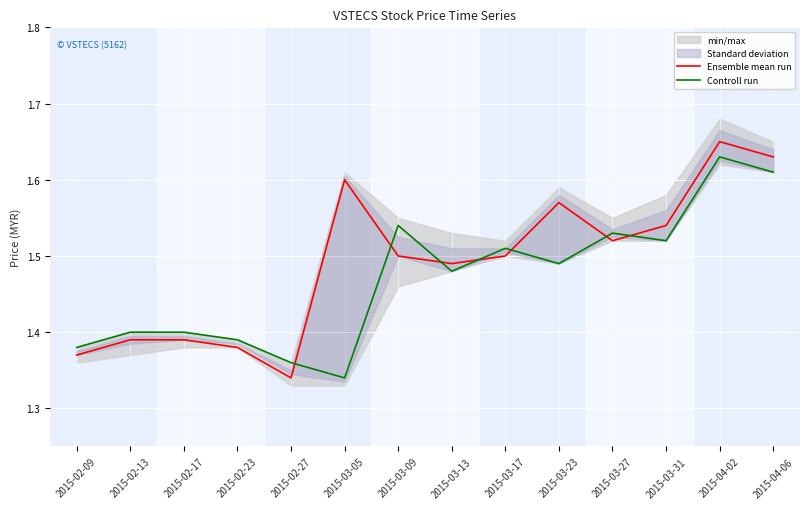

At how many categories does at least one series exceed 1?

14